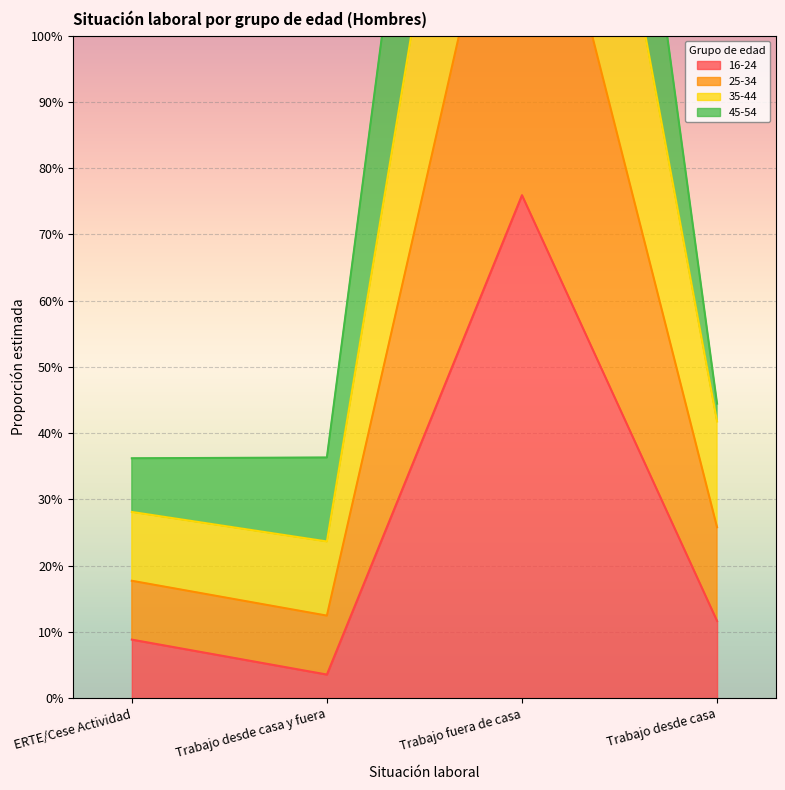

Count the 45-54 values in the range 0 to 2.

3